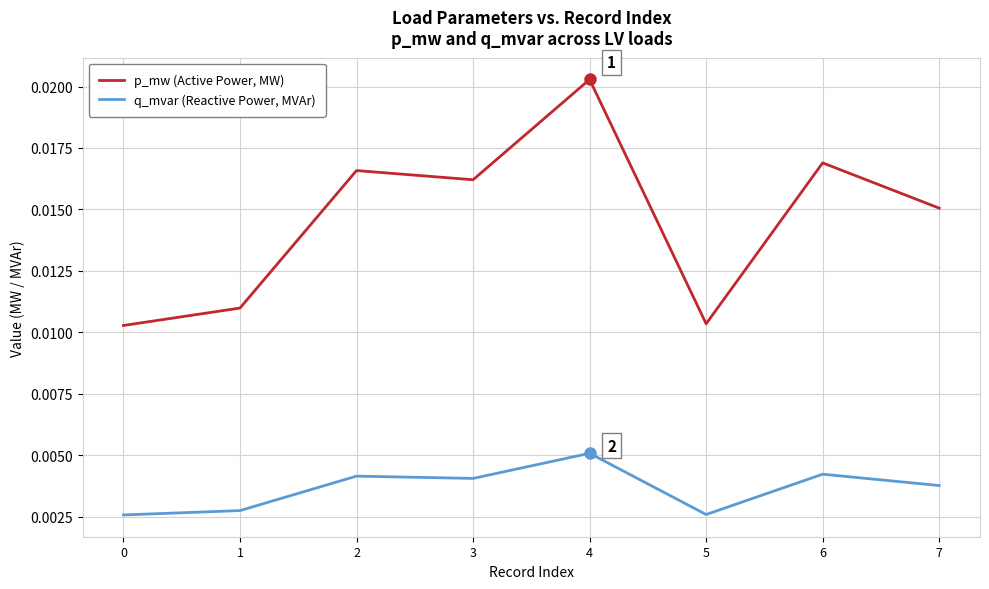

Which series has the largest range (max minus min)?

p_mw (Active Power, MW)